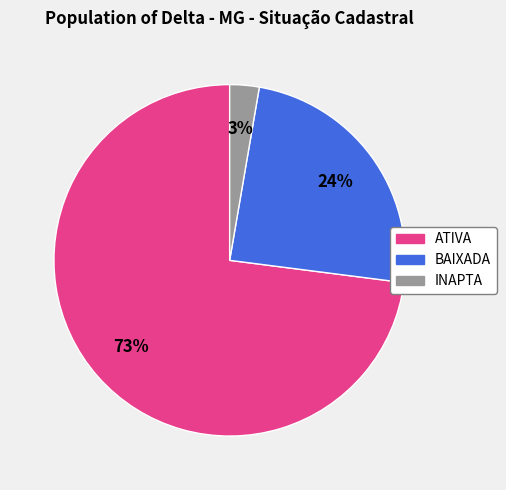

To the nearest percent, what is the average slice percentage?

33%